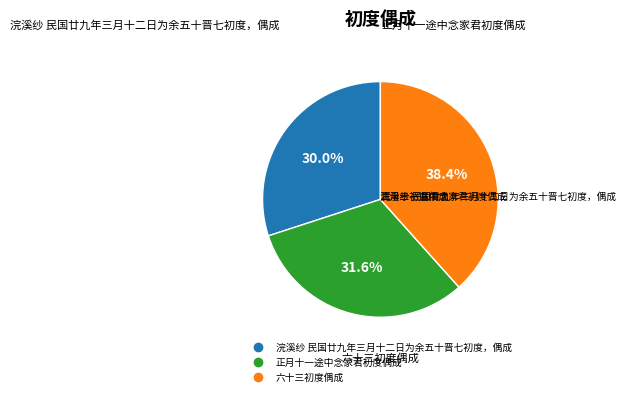

Between 浣溪纱 民国廿九年三月十二日为余五十晋七初度，偶成 and 正月十一途中念家君初度偶成, which is larger?

正月十一途中念家君初度偶成